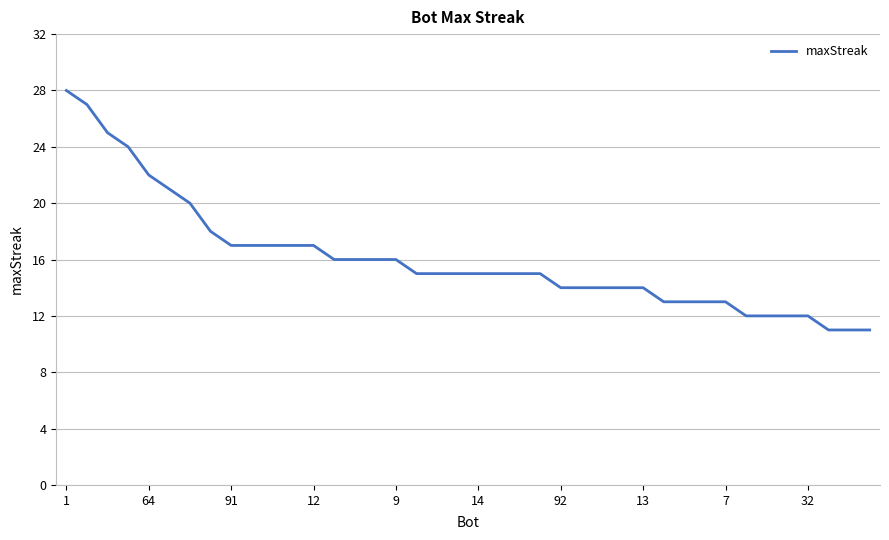

What is the greatest value displayed?

28